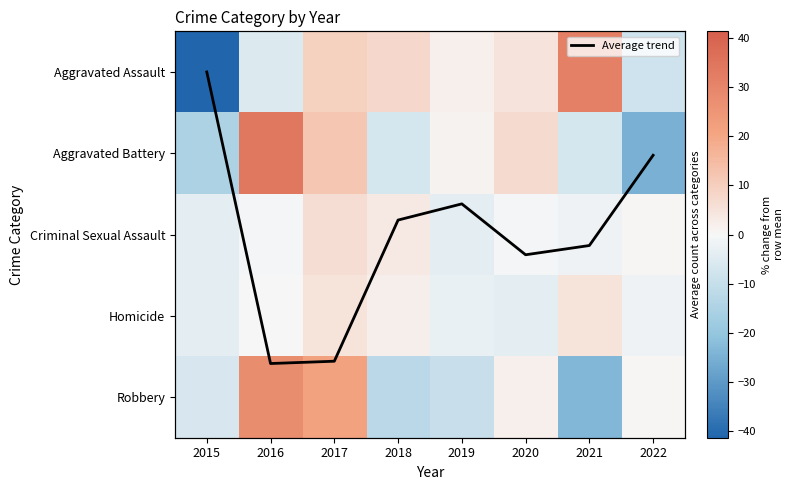

Rank the series by their maximum value, from lowest to highest.

Average trend, Homicide, Criminal Sexual Assault, Robbery, Aggravated Assault, Aggravated Battery